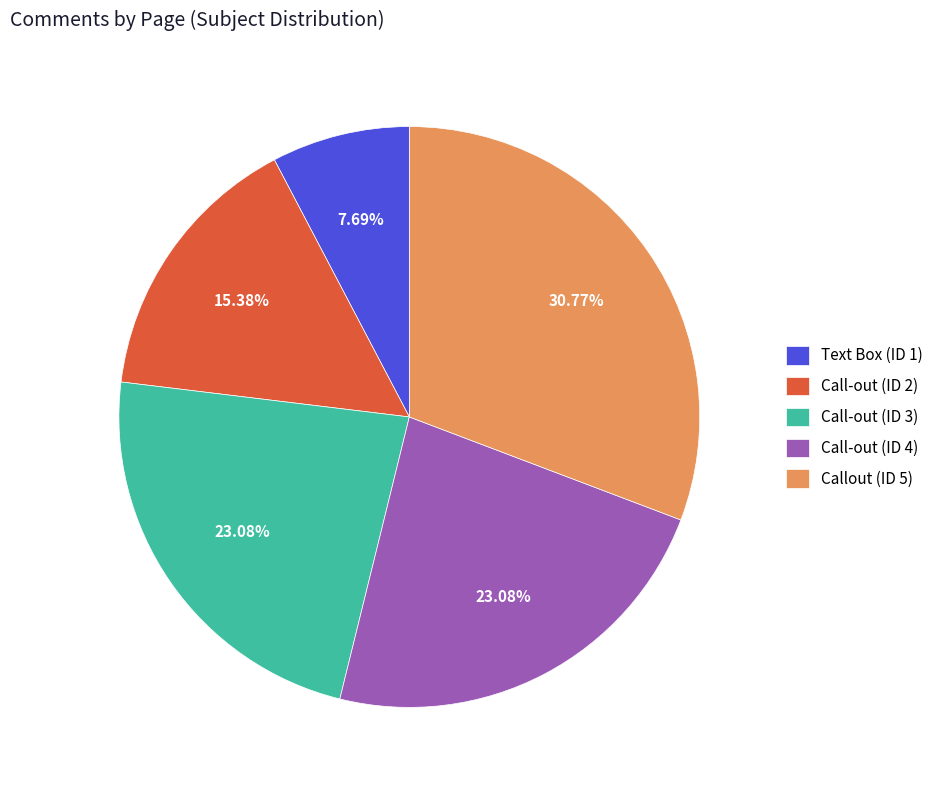

Count the number of slices in the pie.

5